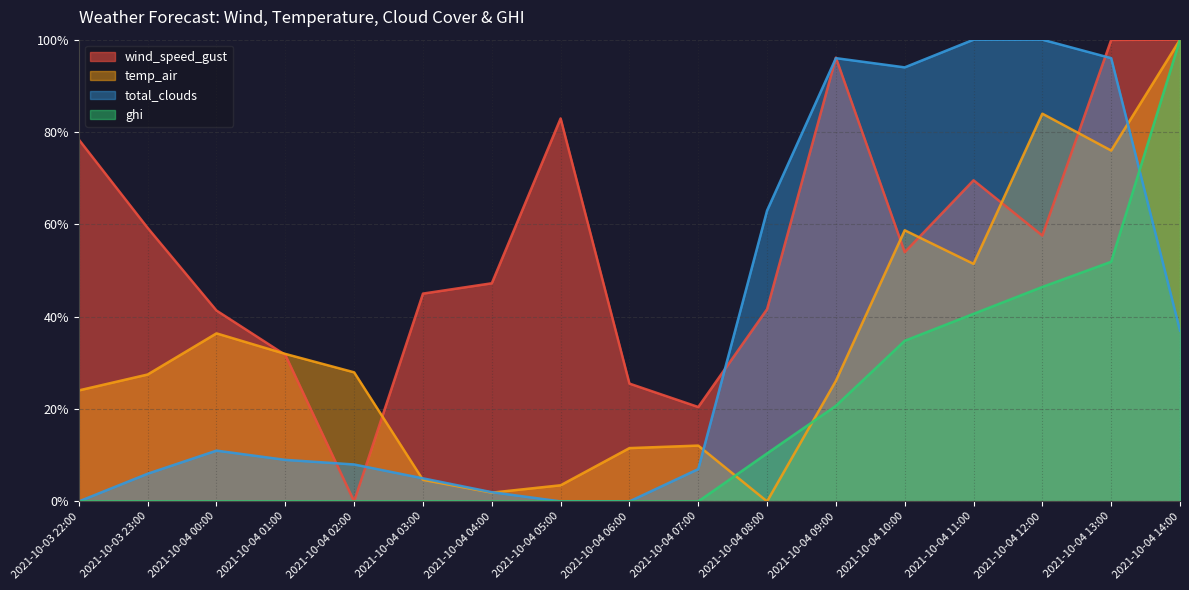

Reading left to right, list all the values displayed in this chart.

wind_speed_gust: 78.4	59.2	41.3	31.7	0.0	45.0	47.2	82.9	25.5	20.4	41.6	96.1	54.0	69.5	57.6	99.9	100.0
temp_air: 24.0	27.5	36.4	31.9	28.0	4.7	1.9	3.5	11.5	12.1	0.0	26.1	58.7	51.4	84.0	76.0	100.0
total_clouds: 0.0	6.0	11.0	9.0	8.0	5.0	2.0	0.0	0.0	7.0	63.0	96.0	94.0	100.0	100.0	96.0	37.0
ghi: 0.0	0.0	0.0	0.0	0.0	0.0	0.0	0.0	0.0	0.0	10.4	20.7	34.8	40.6	46.4	51.9	100.0